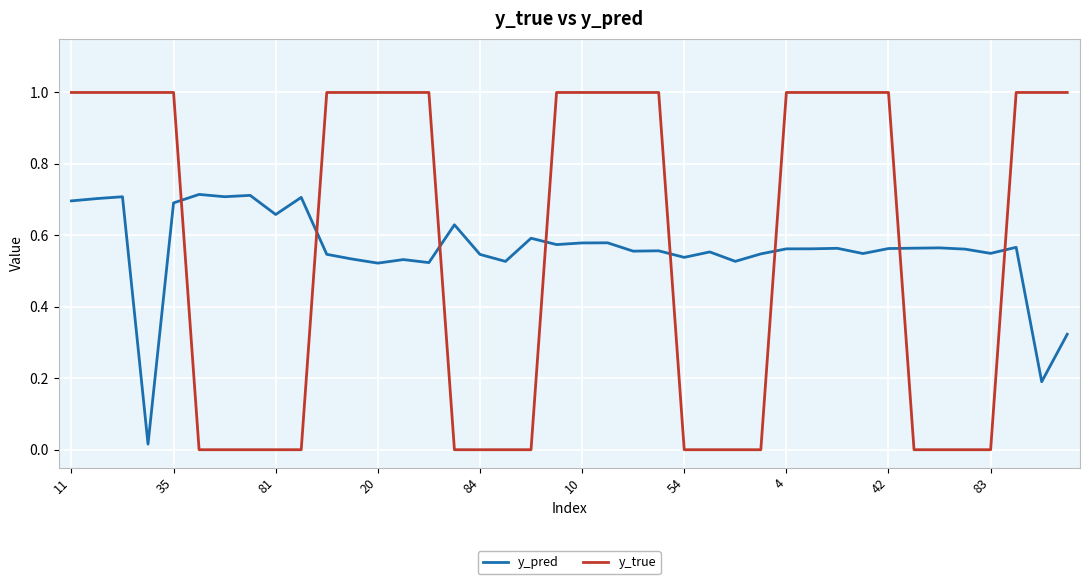

What is the highest value of the y_true series?

1.0